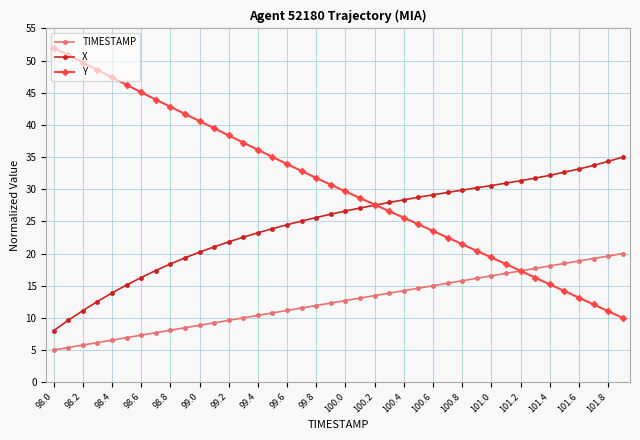

What is the greatest value displayed?

52.0